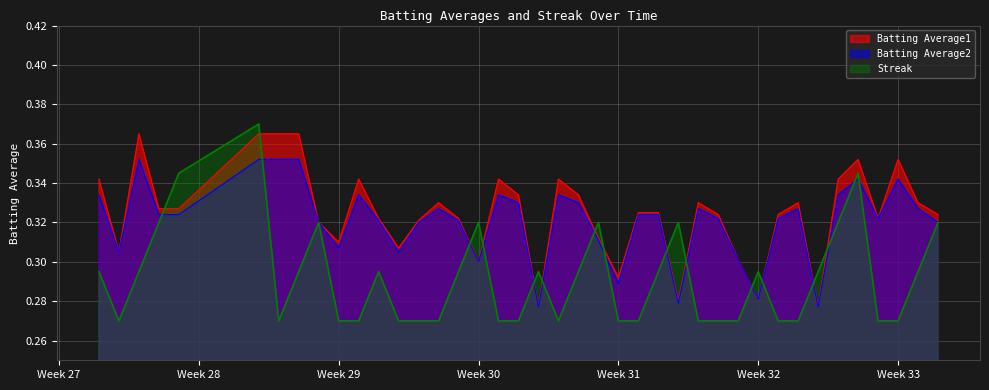

Count the Batting Average2 values in the range 0 to 1.

40